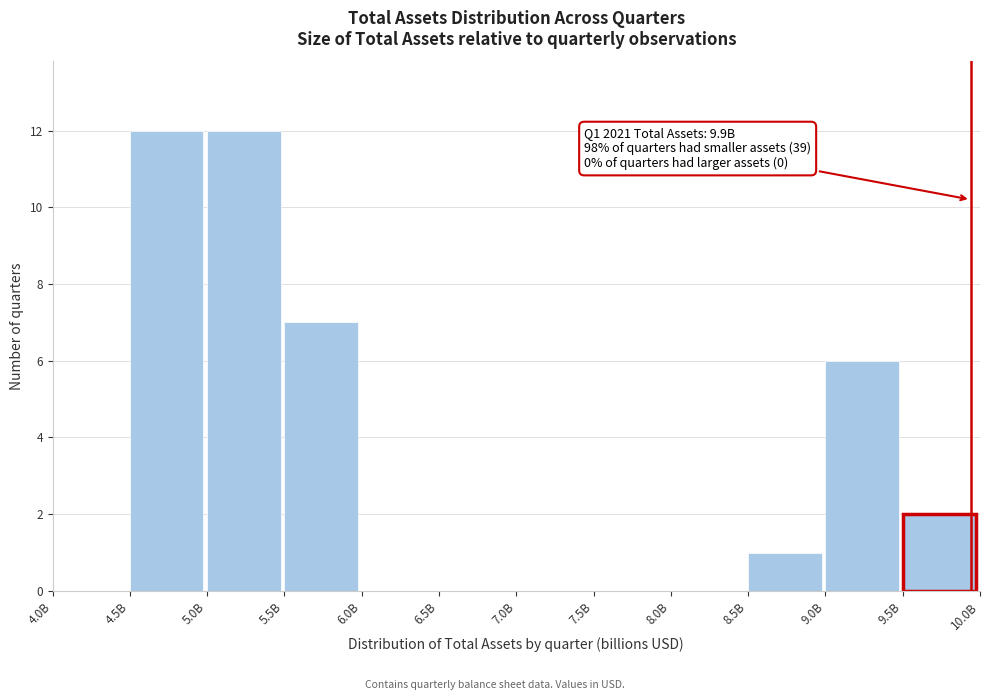

Reading left to right, what are all the values shown in this chart?

4.0B=0	4.5B=12	5.0B=12	5.5B=7	6.0B=0	6.5B=0	7.0B=0	7.5B=0	8.0B=0	8.5B=1	9.0B=6	9.5B=2